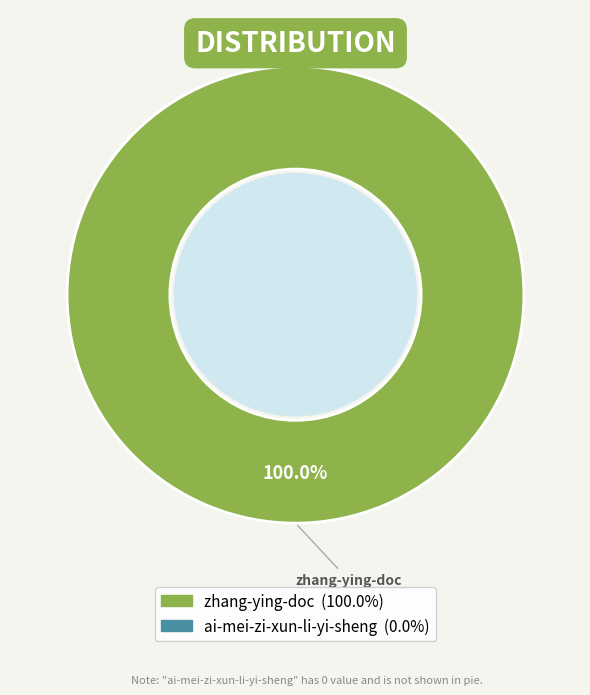

Is there any slice that represents more than half of the pie?

Yes